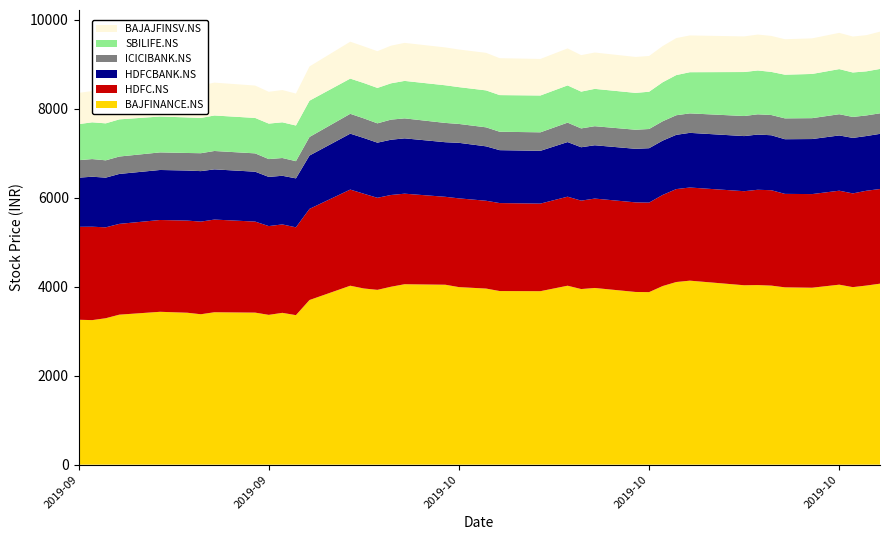

Reading left to right, extract all data points from this chart.

BAJAJFINSV.NS: 0=702.6	1=702.3	2=700.1	3=717.6	4=732.4	5=735.4	6=729.2	7=738.9	8=728.0	9=715.0	10=725.5	11=718.9	12=769.4	13=829.8	14=824.1	15=825.6	16=846.5	17=855.0	18=851.3	19=845.8	20=844.6	21=830.1	22=822.0	23=831.8	24=820.2	25=816.9	26=808.2	27=803.6	28=813.4	29=831.7	30=826.6	31=800.9	32=807.1	33=809.1	34=797.2	35=800.2	36=815.1	37=808.2	38=813.4	39=838.5
HDFC.NS: 0=2089.9	1=2100.1	2=2044.2	3=2041.4	4=2064.2	5=2071.9	6=2082.8	7=2083.9	8=2046.8	9=1996.2	10=1988.3	11=1974.6	12=2049.3	13=2162.0	14=2130.0	15=2069.9	16=2063.2	17=2035.9	18=1977.1	19=1995.7	20=1974.6	21=1978.3	22=1969.3	23=2002.0	24=1987.9	25=2010.2	26=2014.8	27=2013.3	28=2048.7	29=2089.8	30=2094.4	31=2114.9	32=2142.9	33=2144.9	34=2101.6	35=2105.4	36=2113.1	37=2107.4	38=2131.9	39=2128.6
ICICIBANK.NS: 0=392.1	1=397.5	2=389.0	3=391.4	4=395.5	5=394.6	6=402.7	7=413.4	8=412.1	9=400.6	10=399.4	11=386.6	12=417.5	13=446.3	14=440.9	15=434.2	16=452.0	17=449.2	18=433.7	19=424.6	20=427.3	21=413.9	22=416.1	23=436.7	24=423.7	25=428.5	26=428.9	27=431.9	28=435.3	29=440.6	30=437.8	31=451.1	32=455.1	33=454.8	34=469.1	35=469.5	36=477.4	37=471.1	38=463.0	39=462.2
BAJFINANCE.NS: 0=3258.5	1=3250.2	2=3292.7	3=3373.0	4=3437.4	5=3416.4	6=3382.4	7=3427.4	8=3418.9	9=3368.4	10=3413.9	11=3362.1	12=3702.2	13=4023.8	14=3961.8	15=3930.9	16=4000.8	17=4057.4	18=4046.1	19=3992.4	20=3959.8	21=3903.9	22=3900.9	23=4023.9	24=3948.9	25=3973.2	26=3883.3	27=3879.4	28=4016.4	29=4106.8	30=4137.6	31=4034.1	32=4038.4	33=4026.1	34=3987.2	35=3978.9	36=4047.2	37=3992.0	38=4027.6	39=4069.9
SBILIFE.NS: 0=811.2	1=826.4	2=831.2	3=835.5	4=806.8	5=799.7	6=792.8	7=798.3	8=796.5	9=798.2	10=803.0	11=801.8	12=816.2	13=791.7	14=795.2	15=796.5	16=816.4	17=842.5	18=846.4	19=827.7	20=830.7	21=824.2	22=827.9	23=837.2	24=827.2	25=839.6	26=828.7	27=838.0	28=877.3	29=902.9	30=926.0	31=989.2	32=986.0	33=969.7	34=982.2	35=994.0	36=1014.3	37=999.8	38=991.5	39=997.5
HDFCBANK.NS: 0=1105.5	1=1123.9	2=1117.6	3=1122.9	4=1124.8	5=1125.7	6=1135.4	7=1128.7	8=1122.1	9=1105.7	10=1093.9	11=1101.1	12=1199.6	13=1257.2	14=1253.8	15=1239.7	16=1242.5	17=1244.2	18=1227.4	19=1248.8	20=1223.6	21=1189.7	22=1186.9	23=1228.2	24=1200.6	25=1198.8	26=1204.4	27=1223.1	28=1221.1	29=1220.0	30=1229.0	31=1239.3	32=1241.6	33=1236.1	34=1229.0	35=1237.7	36=1242.5	37=1248.3	38=1230.3	39=1240.1